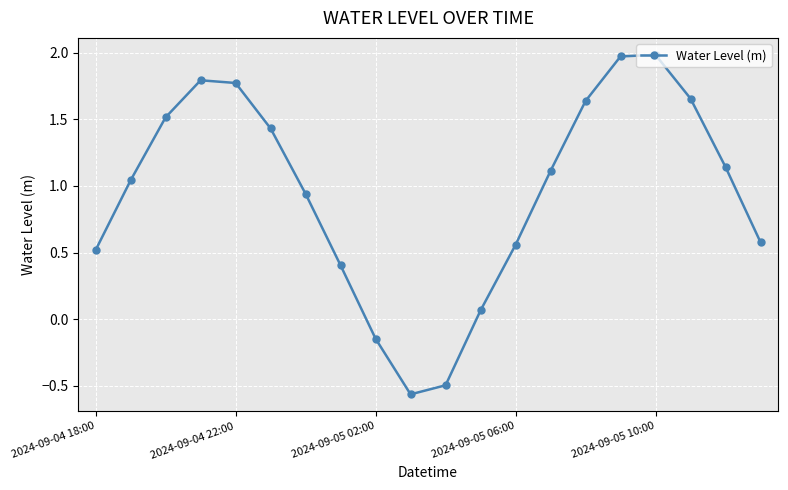

True or false: the data has more than 2 interior local peaks.

False